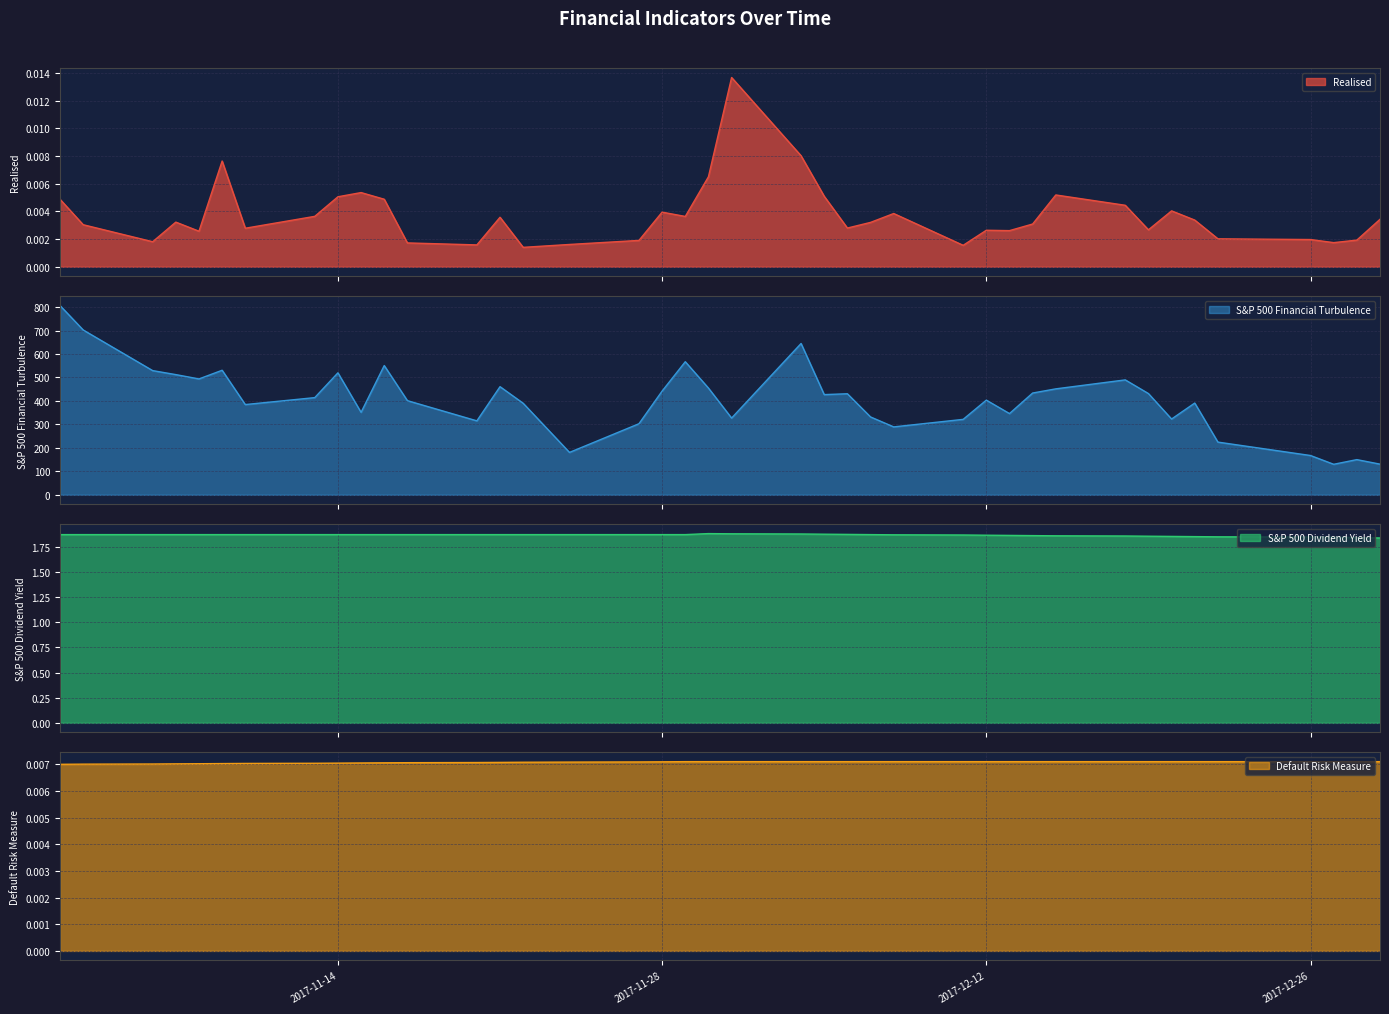

What is the label of the 4th point from the left?

2017-11-07